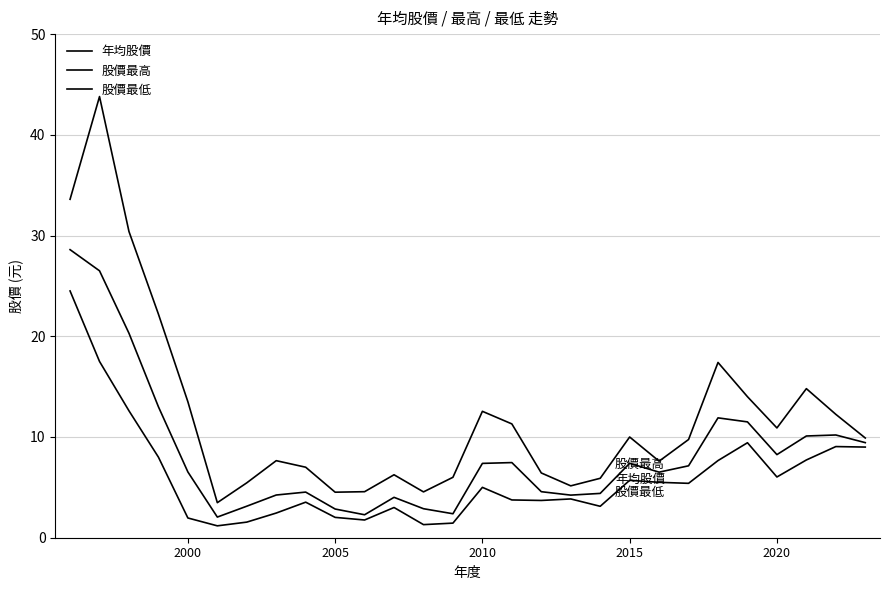

Does the chart display data point markers on the line(s)?

No